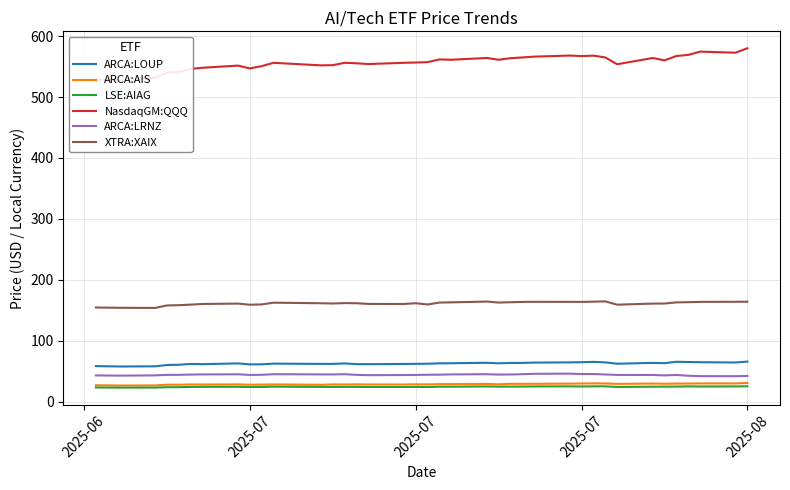

What is the difference between the ARCA:AIS values at 8 and 27?

2.0